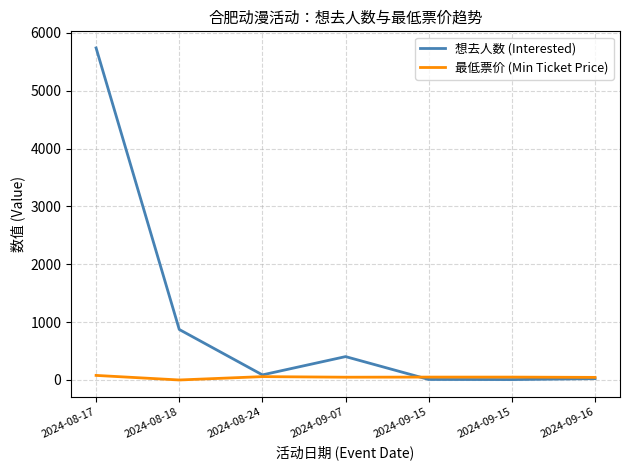

What are all the series names shown in the legend?

想去人数 (Interested), 最低票价 (Min Ticket Price)